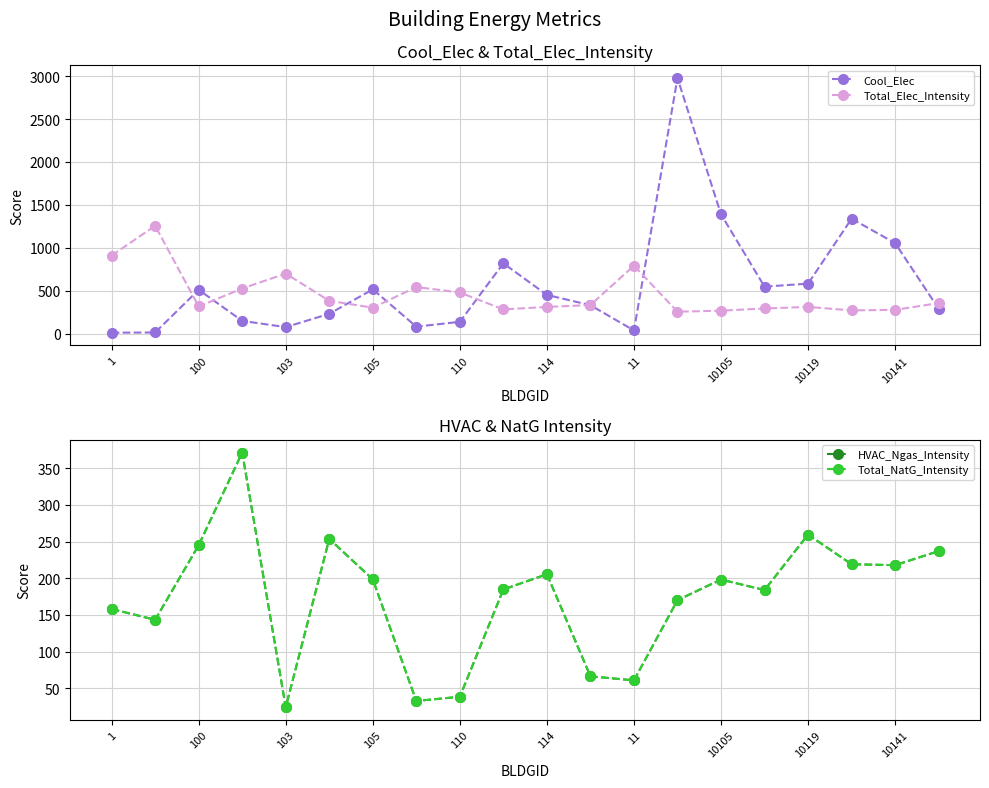

Is it true that Total_Elec_Intensity equals 790.9 at 11?

True